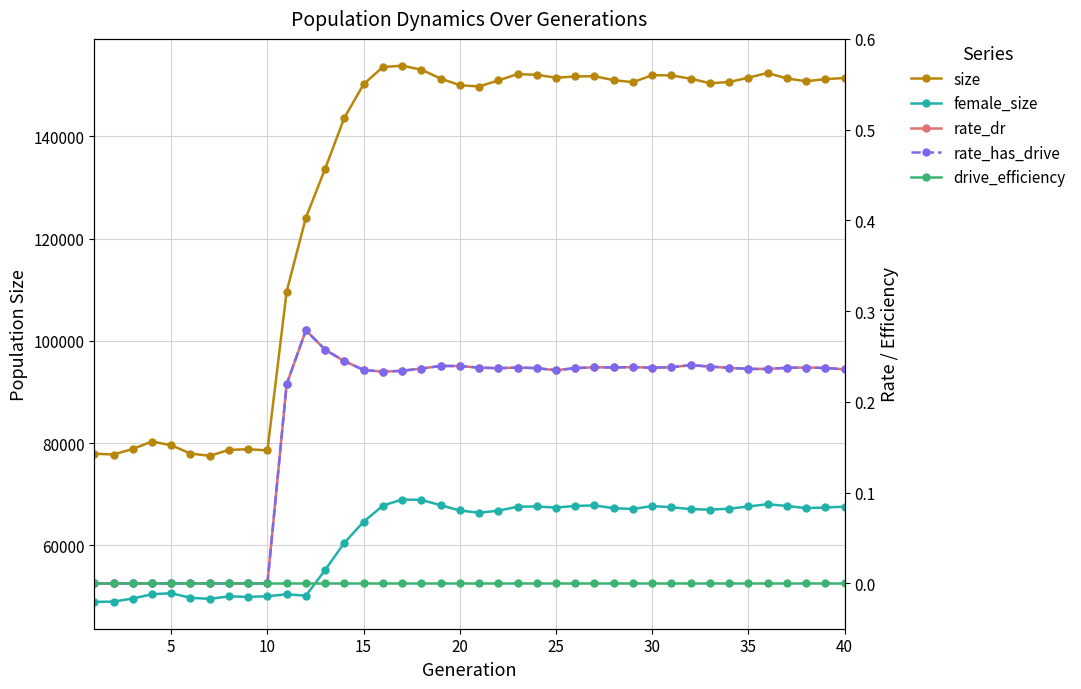

True or false: drive_efficiency and rate_has_drive cross at least once.

False